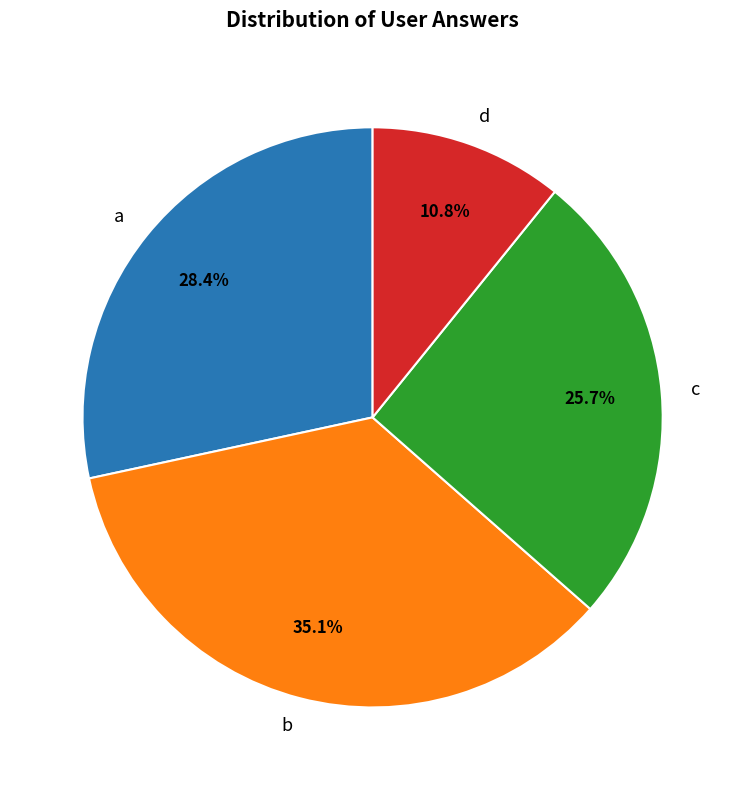

The a slice represents 18% of the pie. True or false?

False